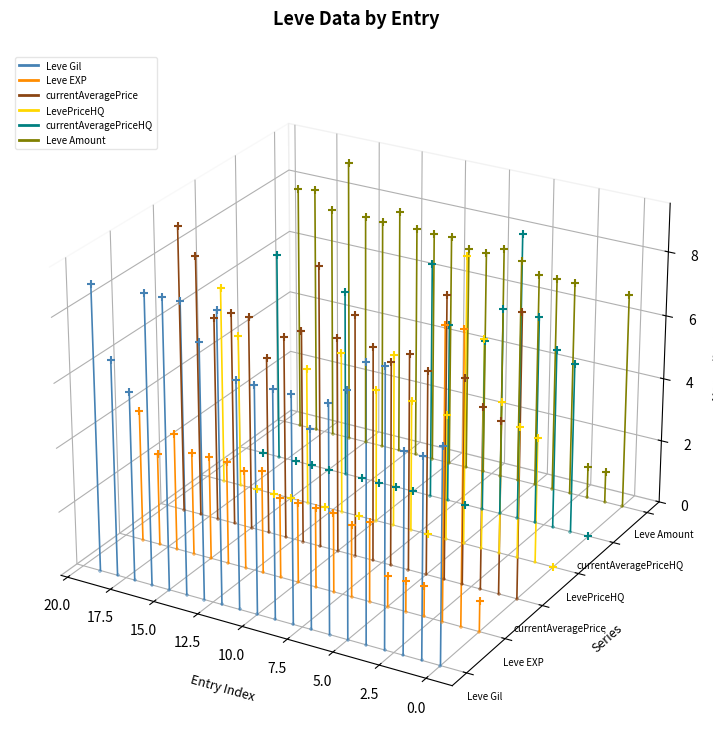

What are all the series names shown in the legend?

Leve Gil, Leve EXP, currentAveragePrice, LevePriceHQ, currentAveragePriceHQ, Leve Amount